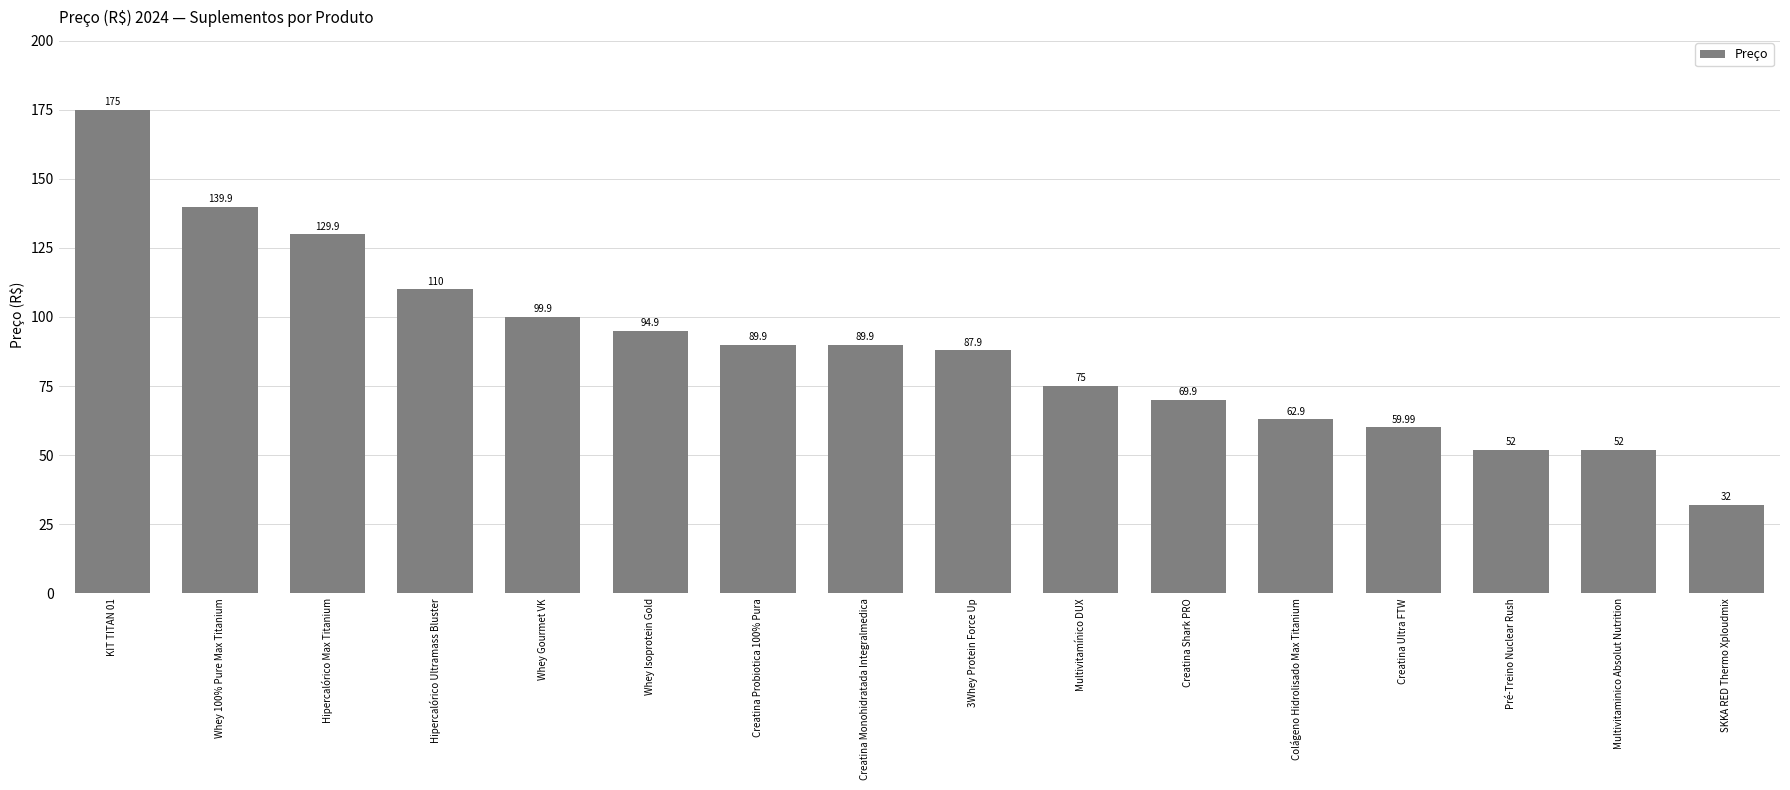

What is the label of the 9th bar from the right?

Creatina Monohidratada Integralmedica